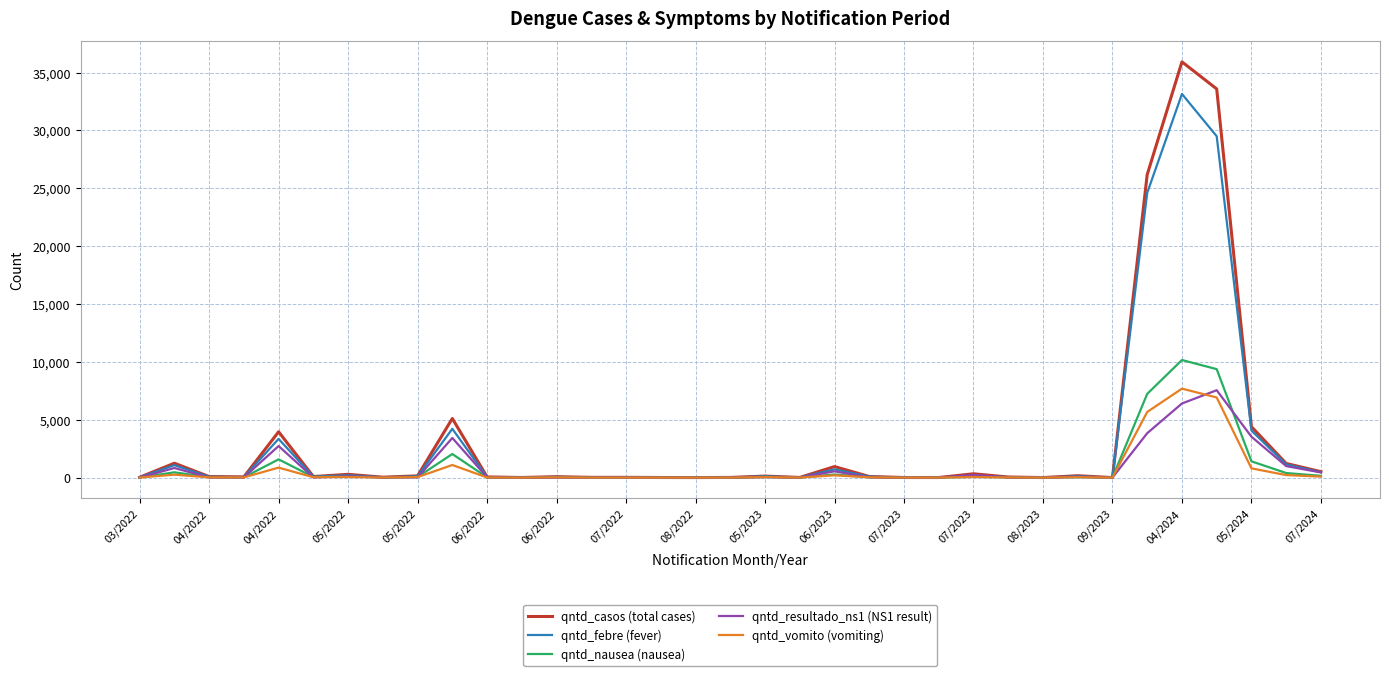

Which series has the largest range (max minus min)?

qntd_casos (total cases)